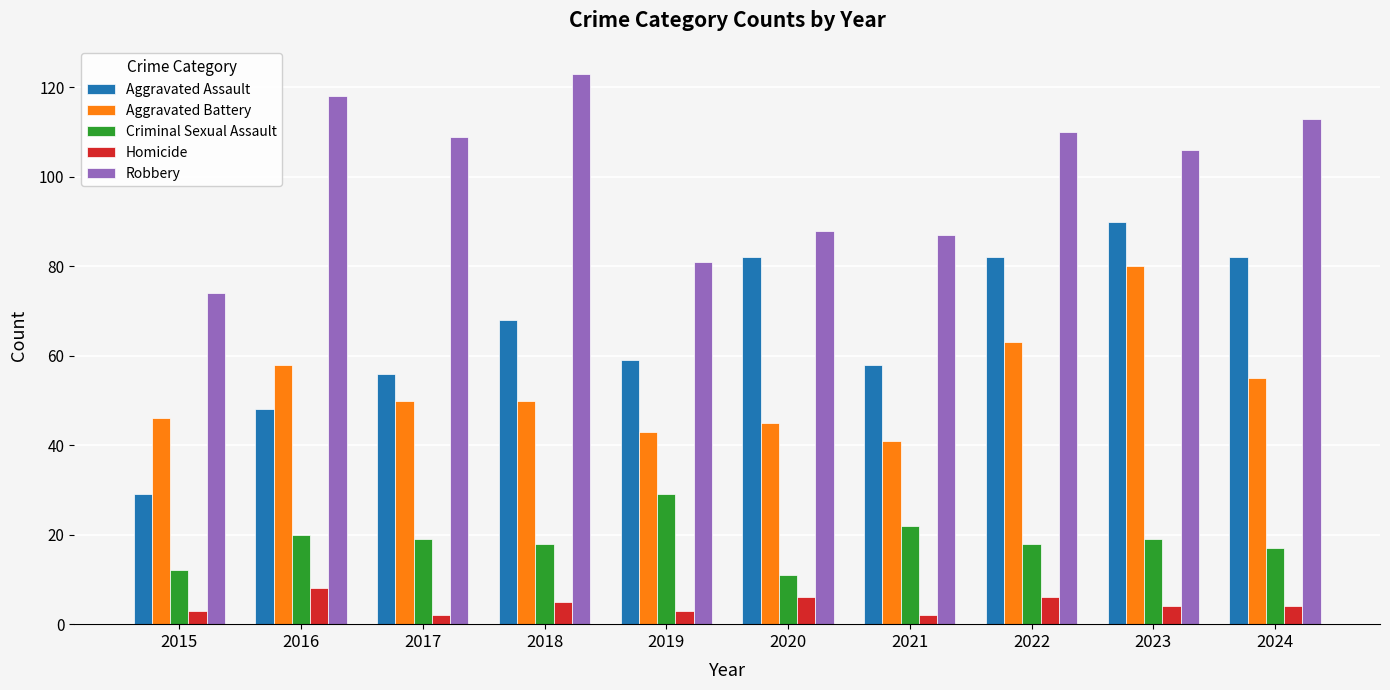

Where does the Robbery series first go above 109?

2016